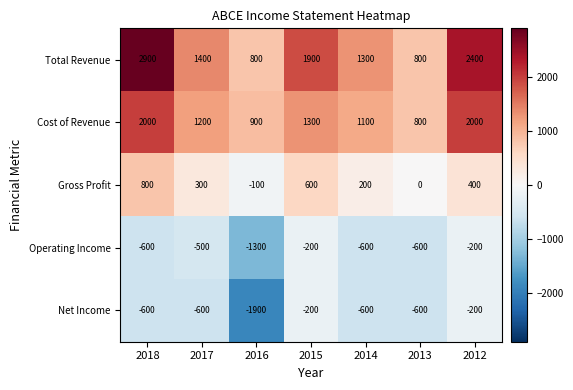

What is the total value across all series at 2012?

4400